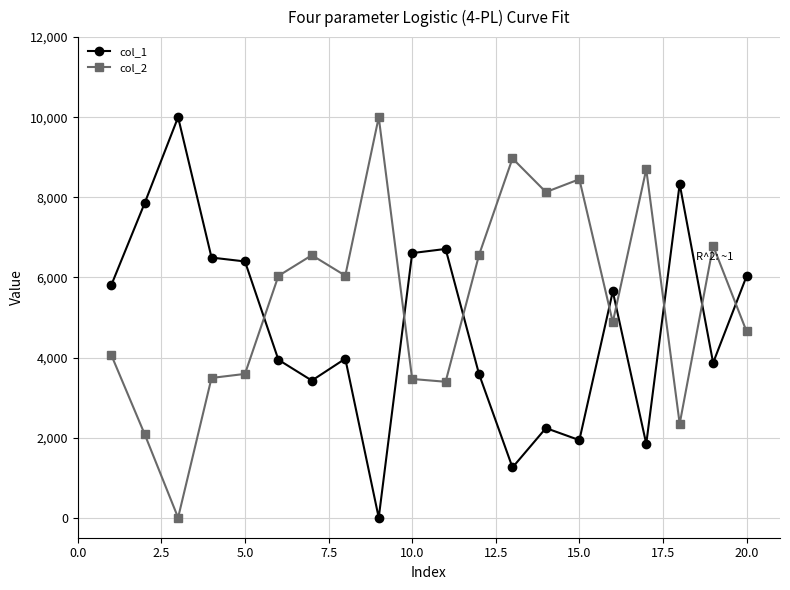

Which series has the largest total across all categories?

col_2